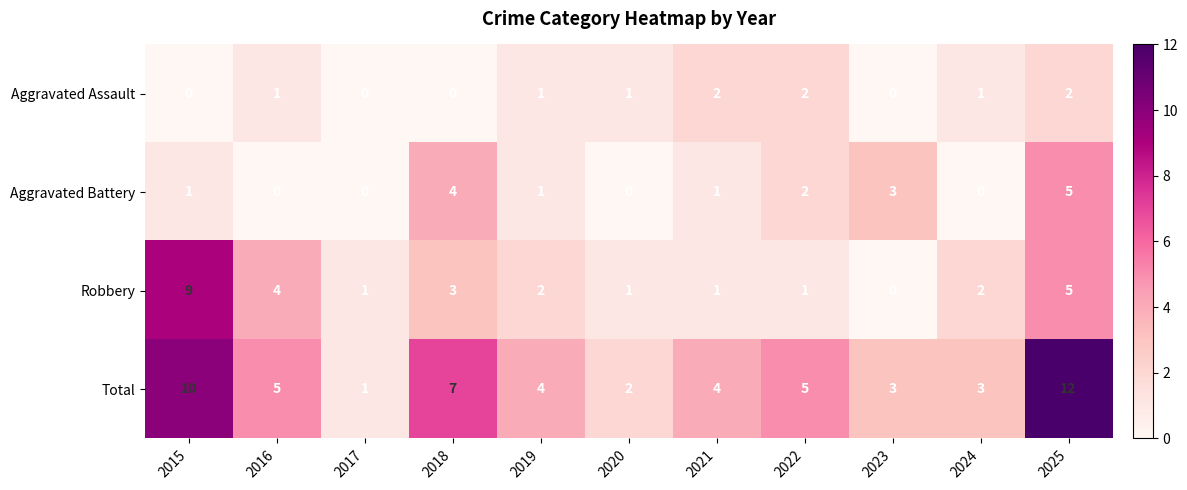

What is the sum of all Aggravated Battery values?

17